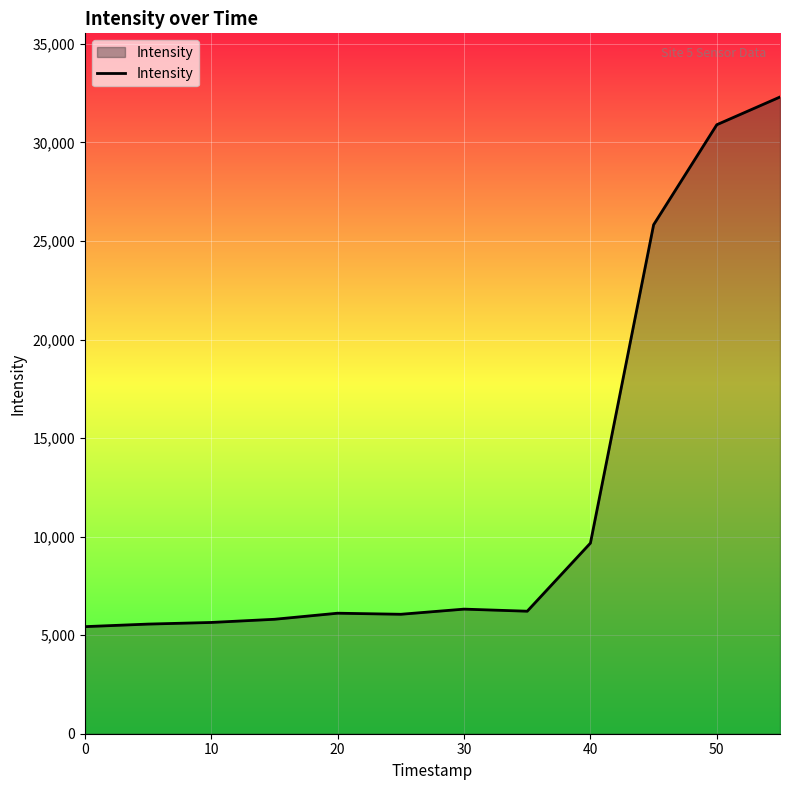

True or false: there are more than 1 points higher than both neighbors.

True